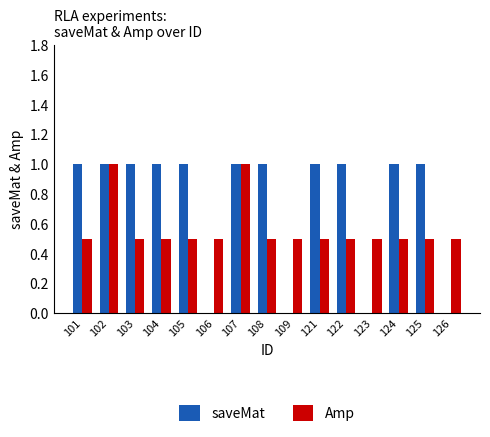

Which series has the largest range (max minus min)?

saveMat